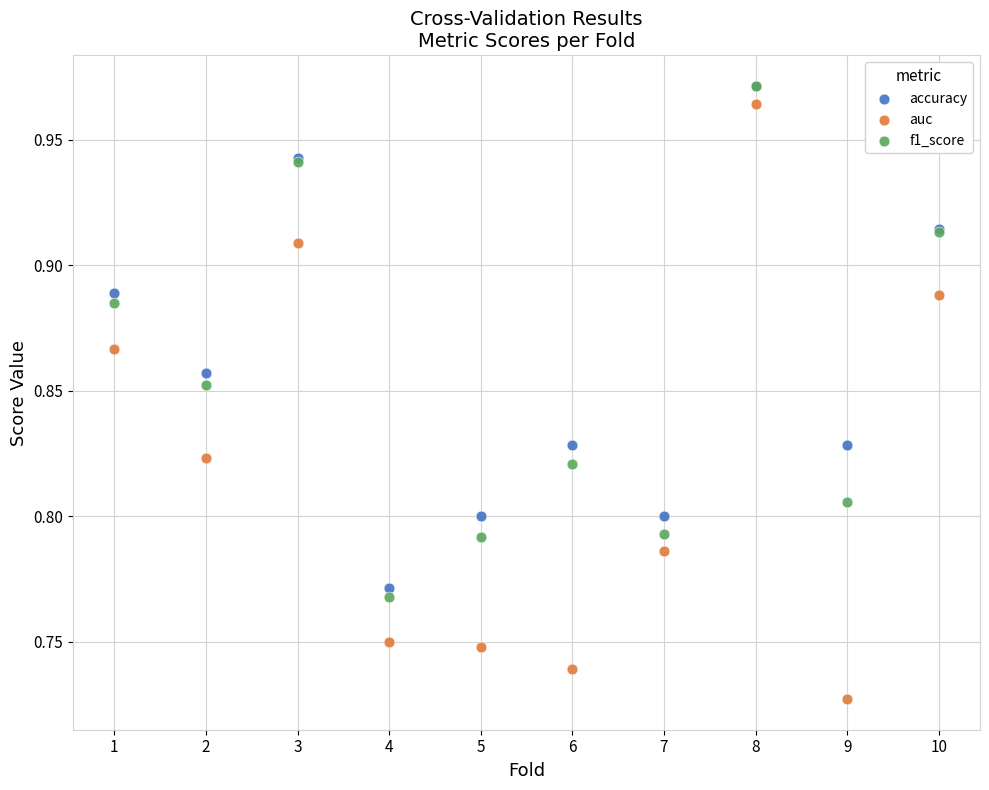

What are all the series names shown in the legend?

accuracy, auc, f1_score